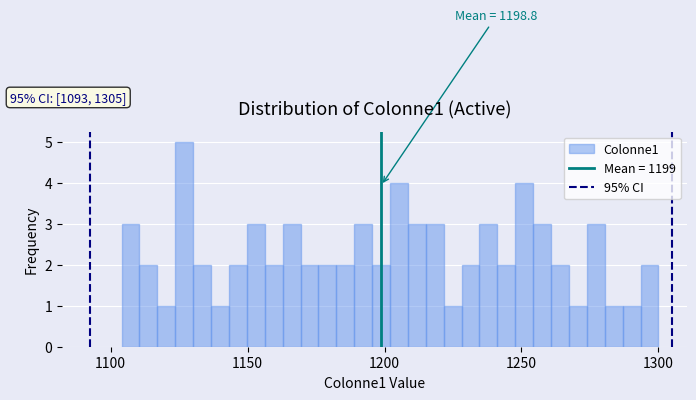

Read against the x-axis, roughly where is the centre of the tallest bar?

1125